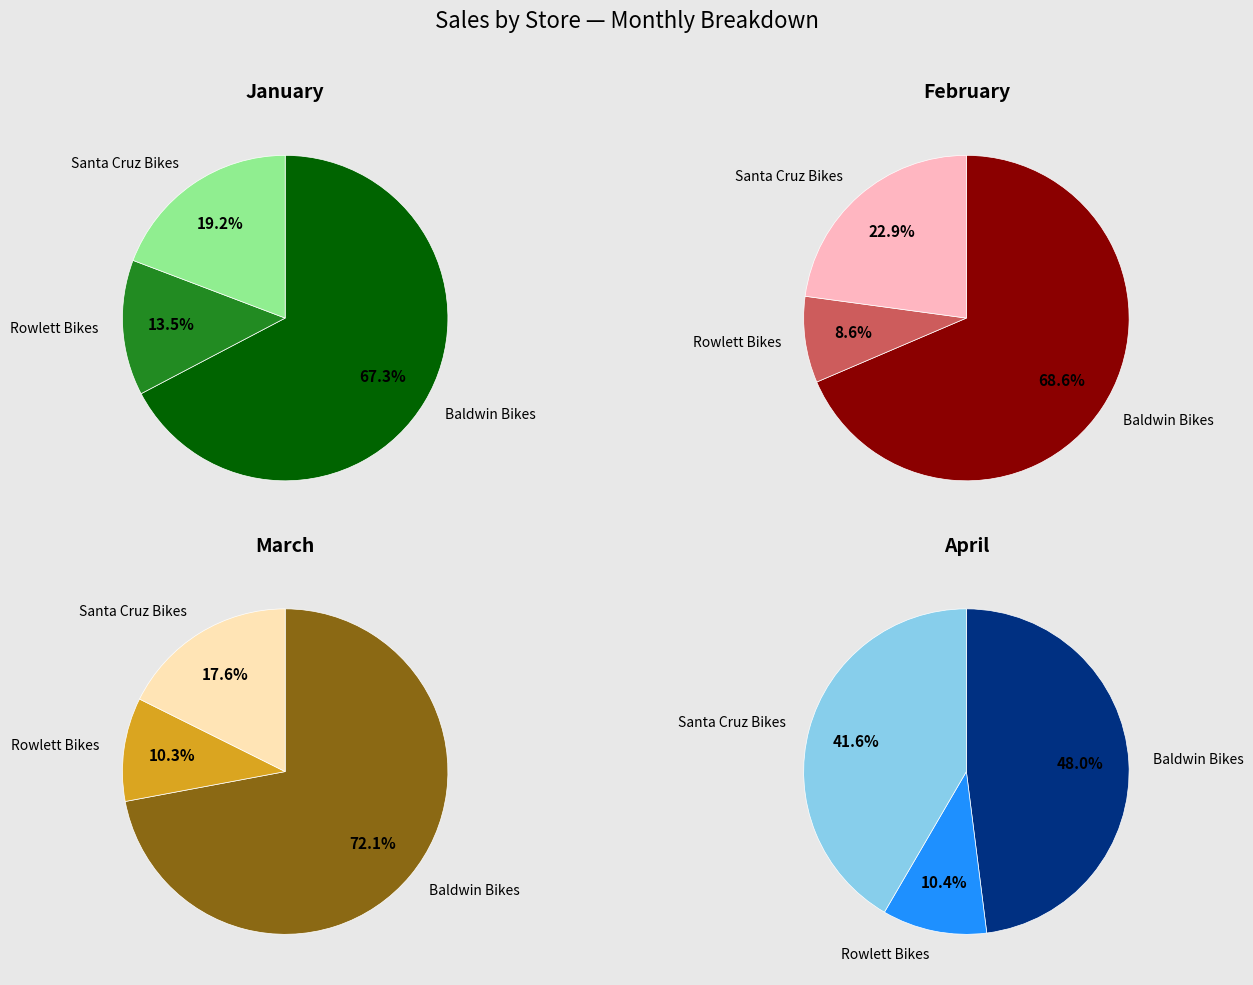

Between Baldwin Bikes and Rowlett Bikes, which is larger?

Baldwin Bikes